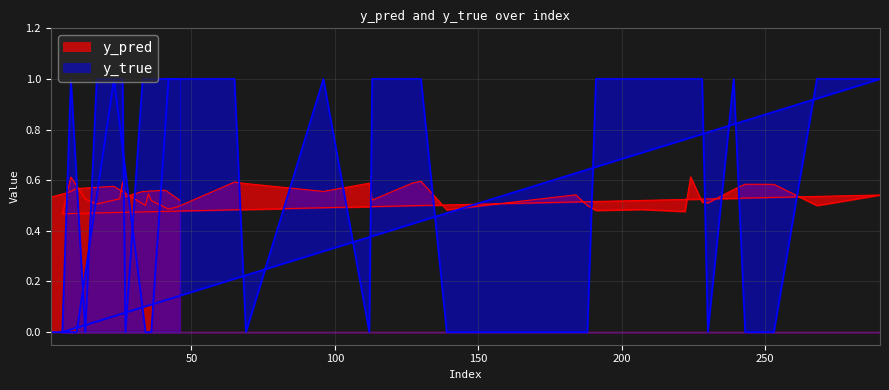

Rank the categories by y_true value from highest to lowest.

23, 42, 45, 65, 96, 113, 127, 130, 191, 207, 222, 224, 228, 239, 268, 290, 8, 17, 25, 26, 33, 41, 46, 1, 7, 10, 34, 35, 36, 69, 112, 139, 184, 188, 230, 243, 253, 5, 13, 27